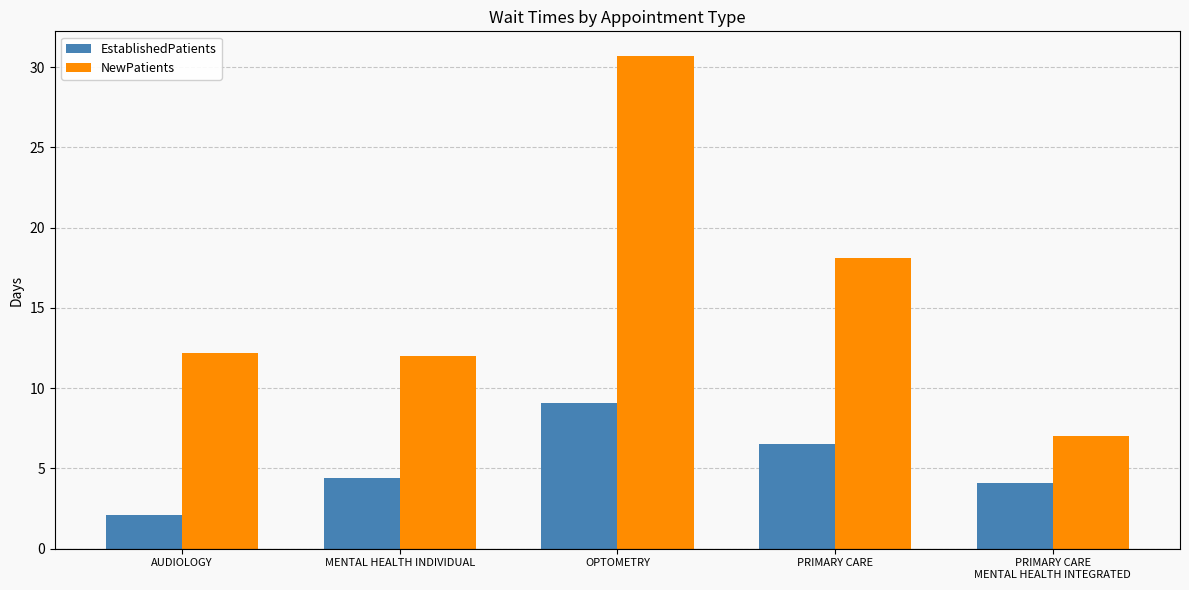

Reading left to right, what are all the values shown in this chart?

EstablishedPatients: 2.1	4.4	9.1	6.5	4.1
NewPatients: 12.2	12.0	30.7	18.1	7.0